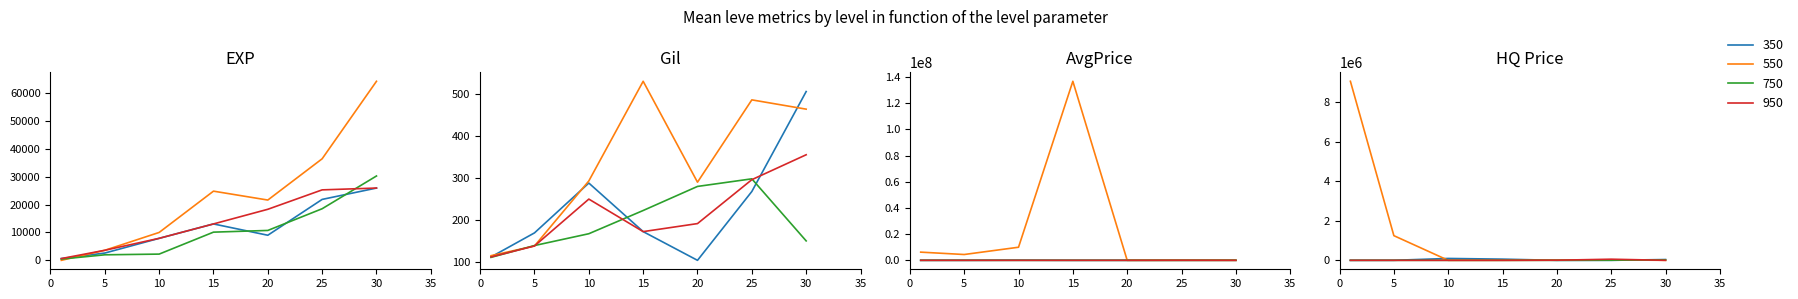

Does the chart have visible grid lines?

No